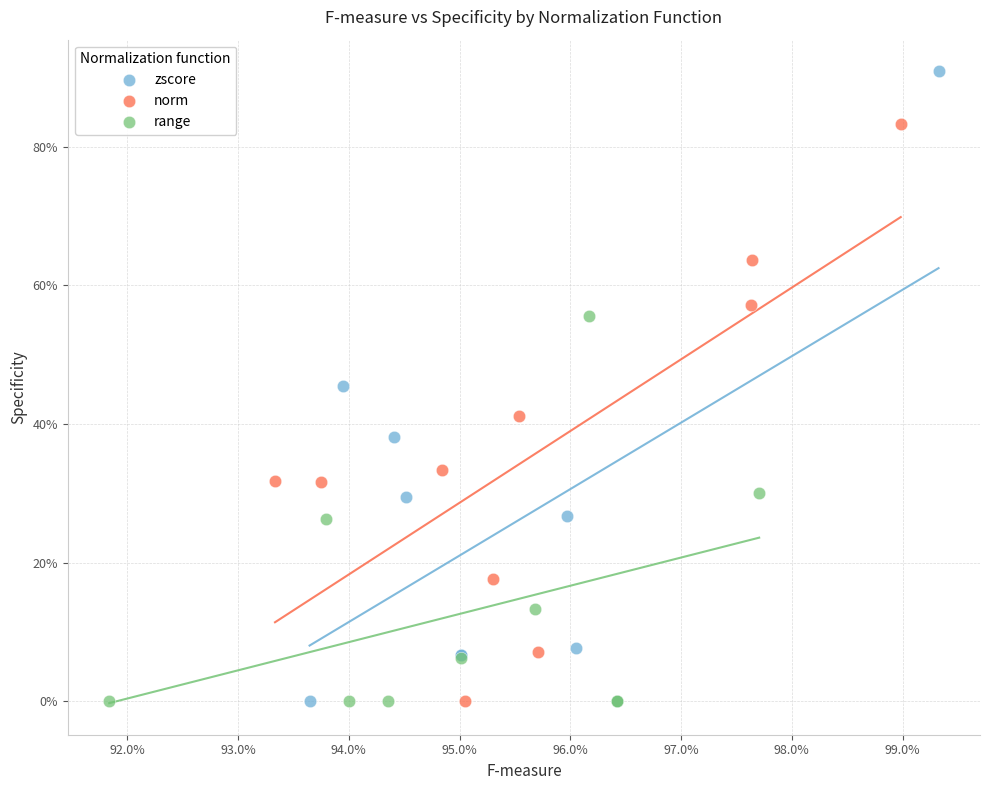

Which series has the largest Y range (max minus min)?

zscore